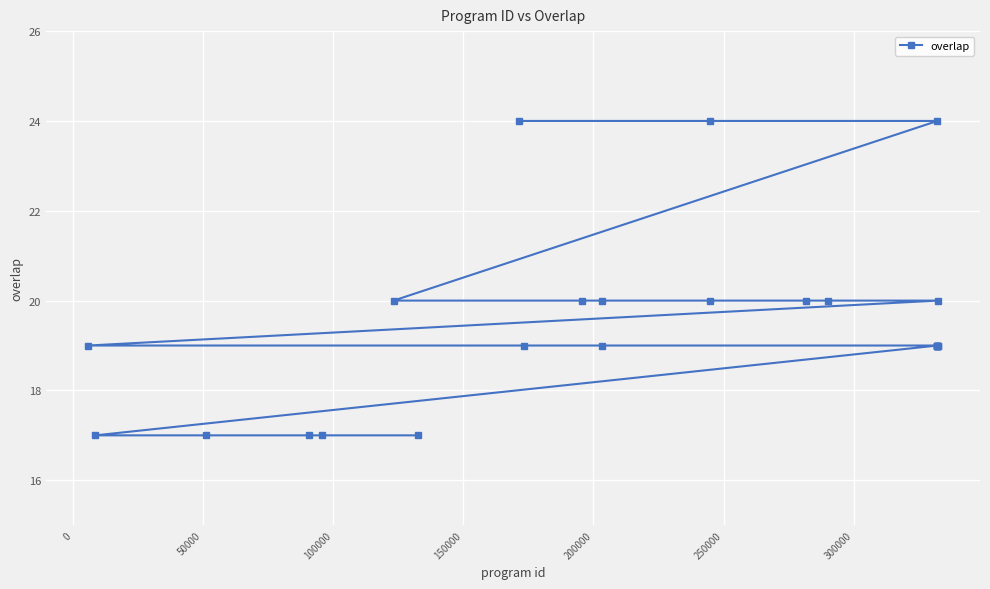

What is the value of the 21st point from the left?

19